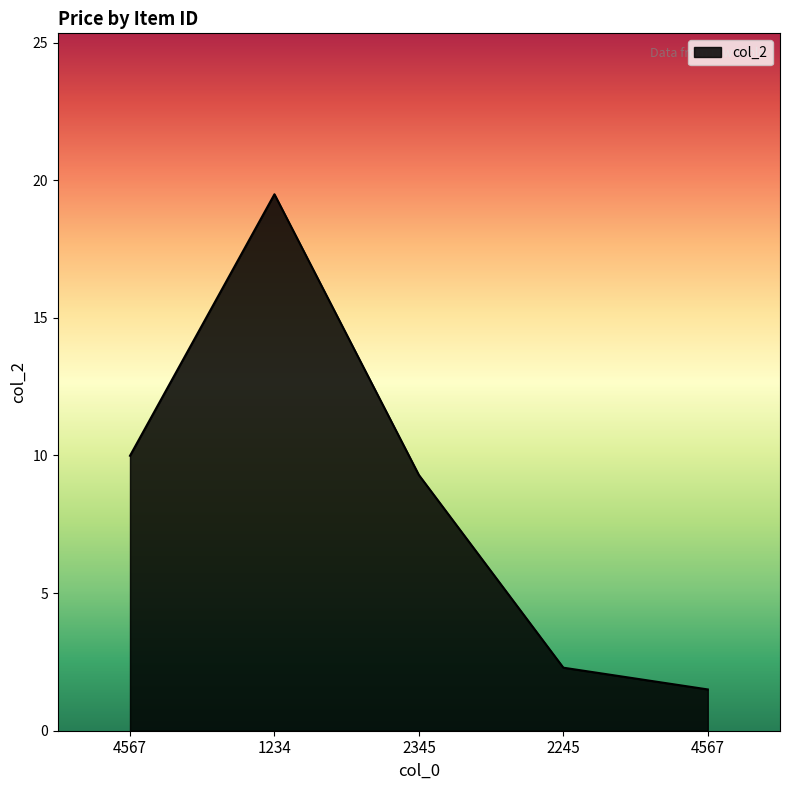

Reading left to right, extract all data points from this chart.

10.0	19.5	9.3	2.3	1.5